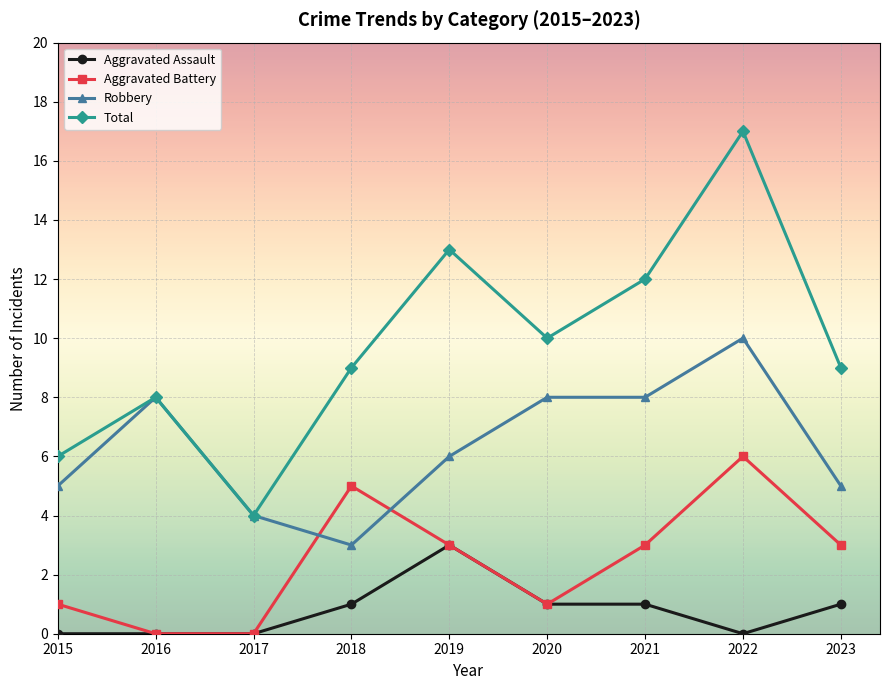

What is the approximate value of Robbery at 2016?

8